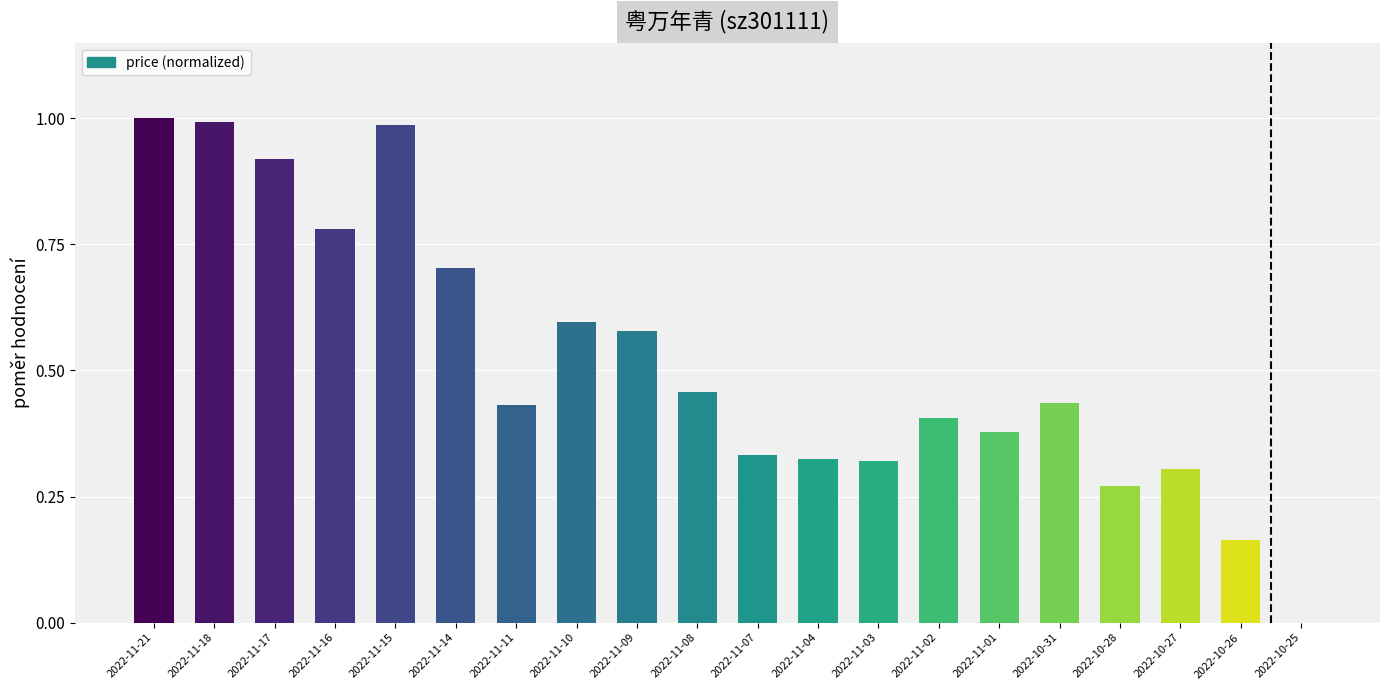

What is the sum of the values at 2022-11-03 and 2022-11-18?

1.3